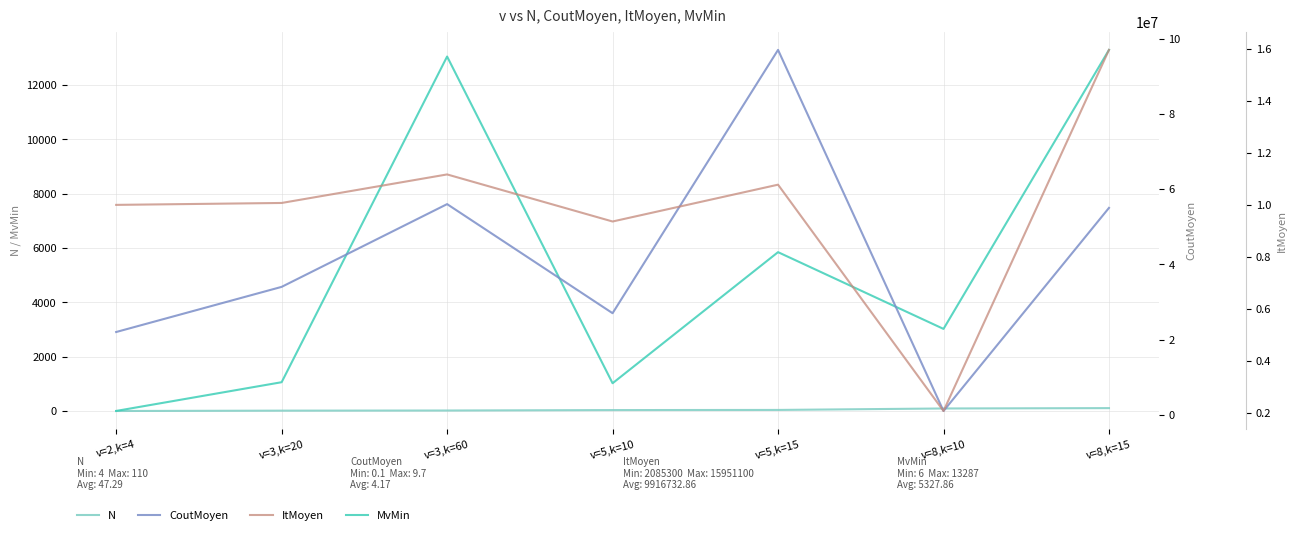

What is the value of the N point at the 1st from the left?

4.0